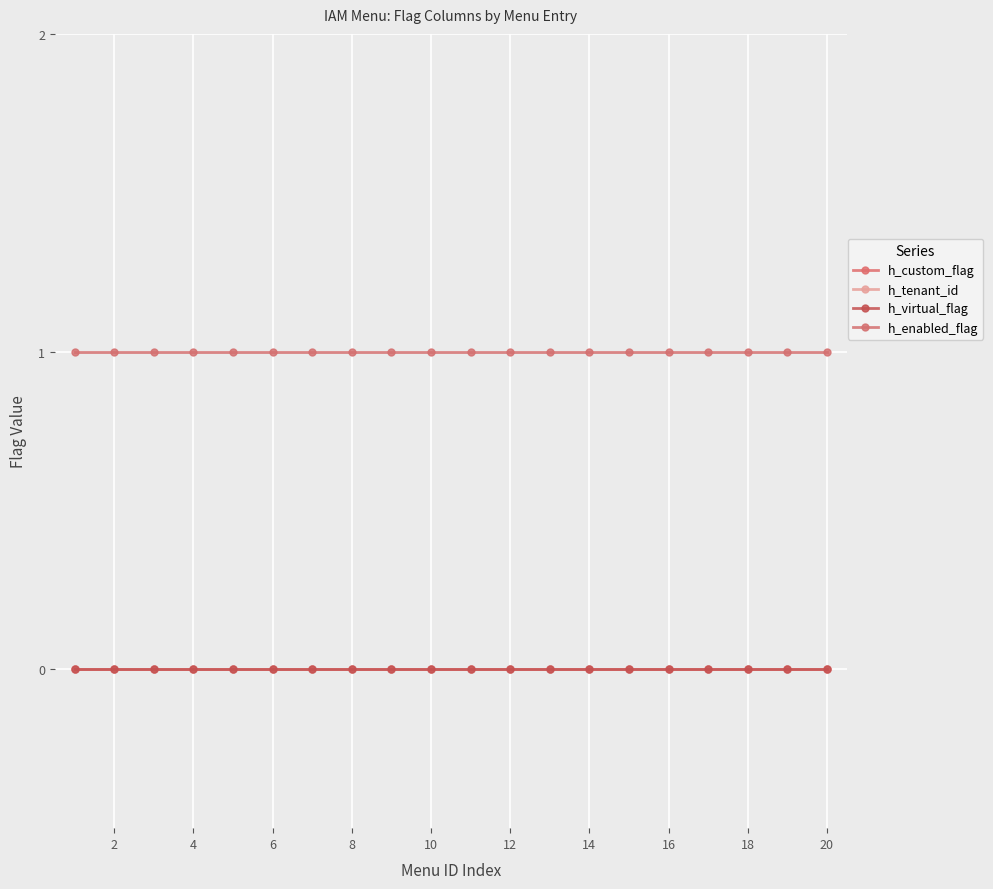

What is the maximum value shown in the chart?

1